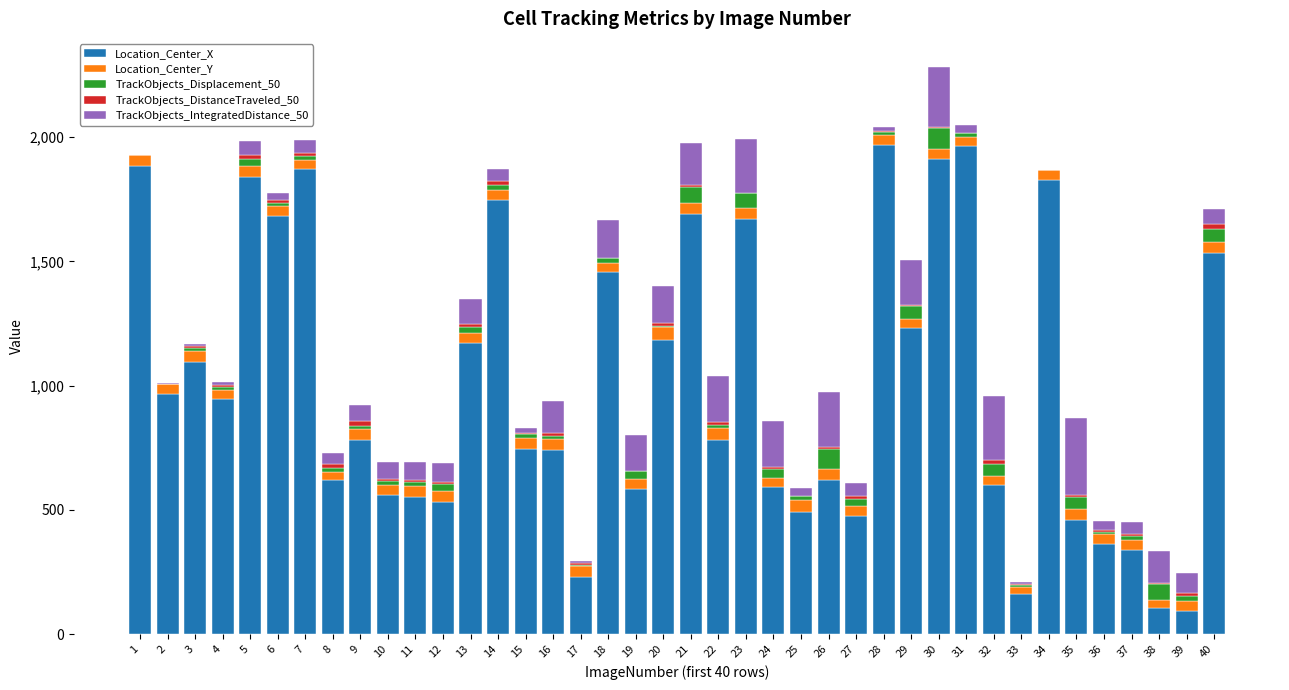

What is the sum of all Location_Center_X values?

40073.6